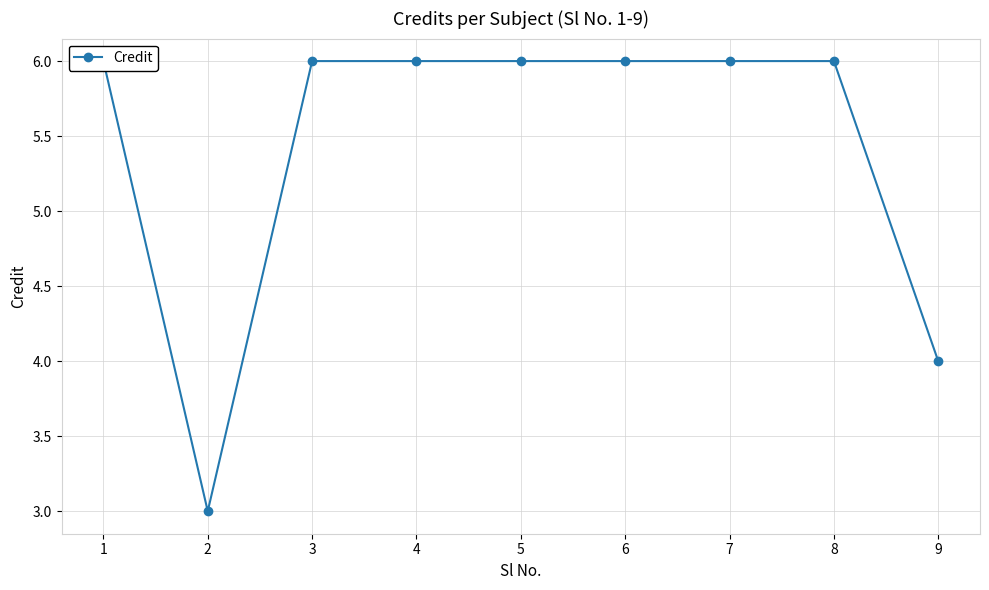

Reading left to right, extract all data points from this chart.

1=6	2=3	3=6	4=6	5=6	6=6	7=6	8=6	9=4